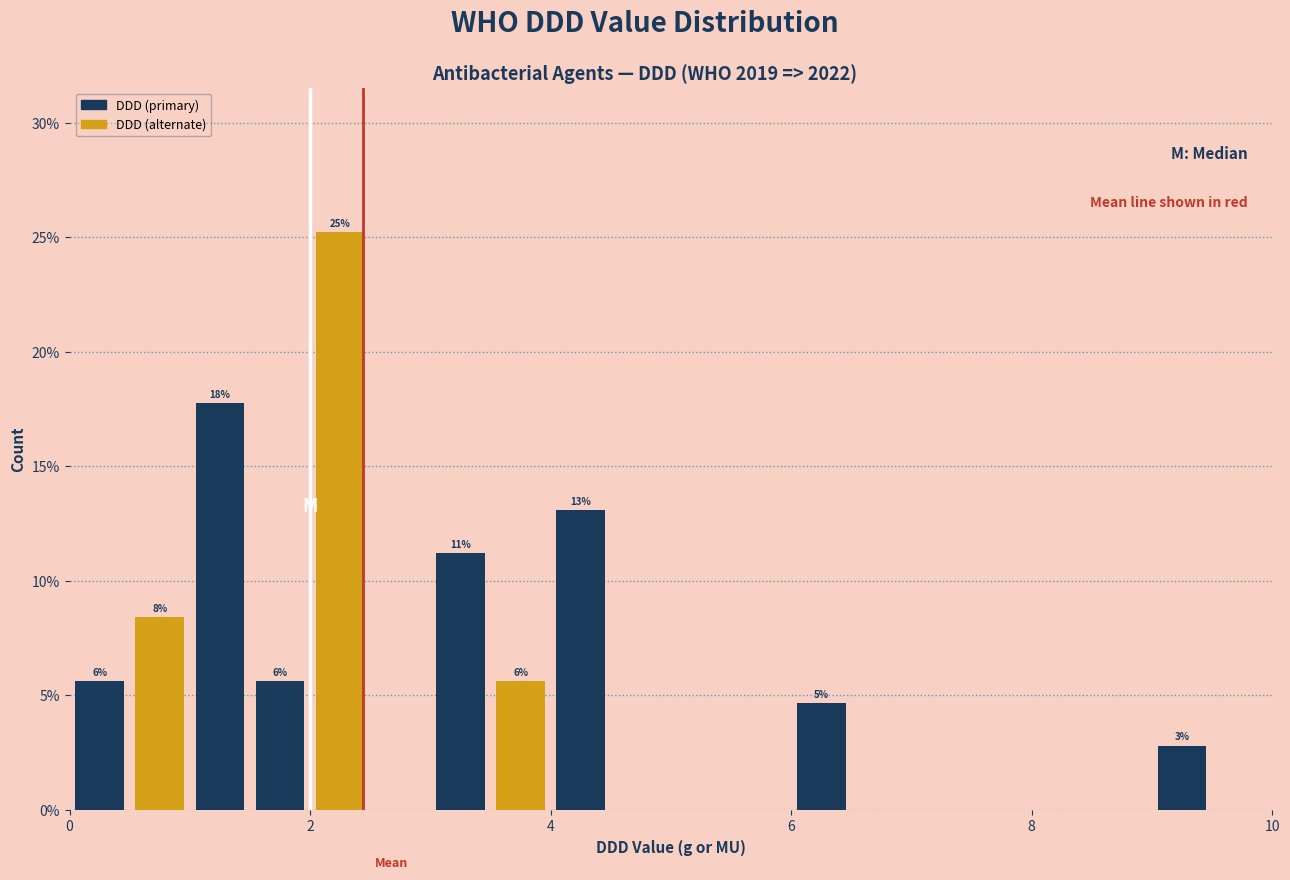

Around what value on the x-axis is the tallest bar? Give the approximate position of its centre, as read against the axis.

2.2